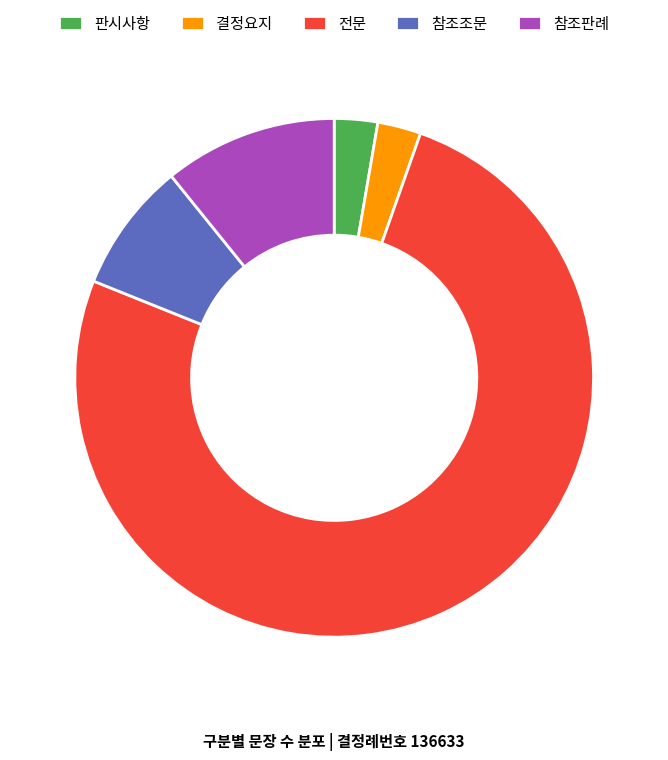

True or false: 참조판례 accounts for 23% of the total.

False